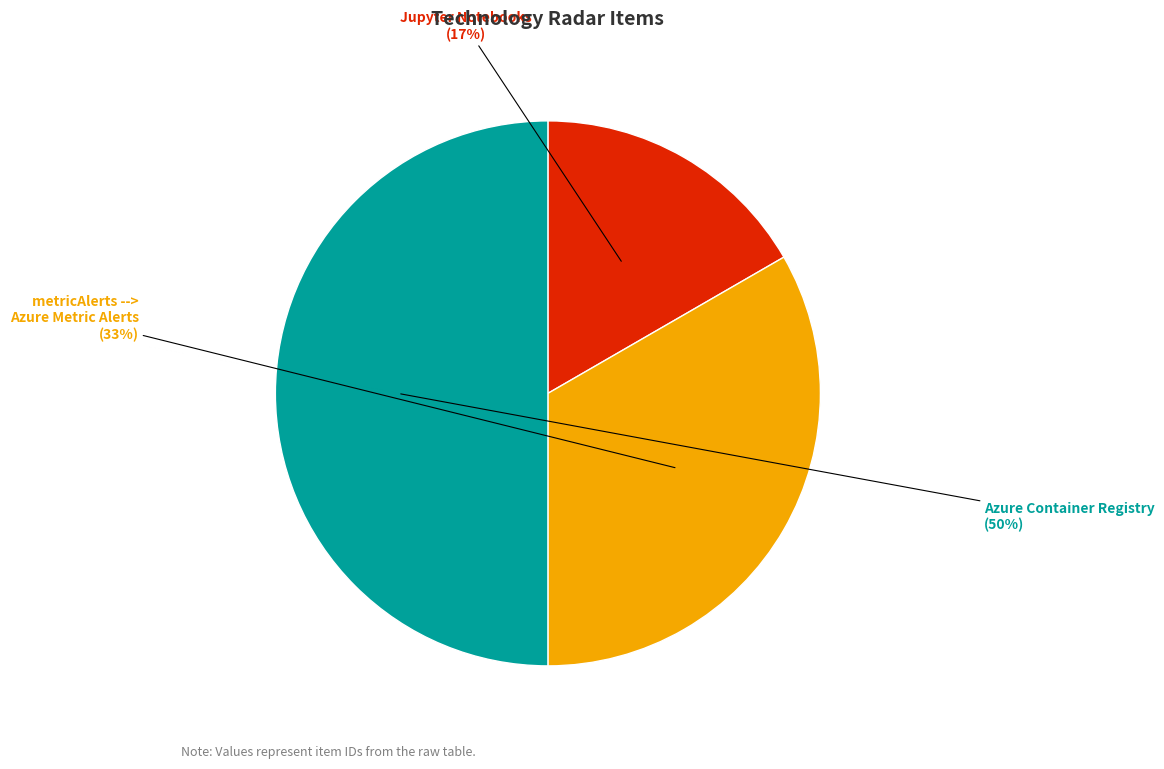

To the nearest percent, what is the average slice percentage?

33%